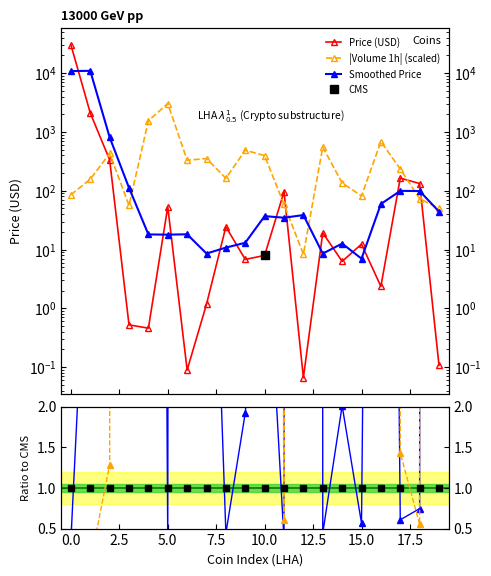

What is the sum of the CMS ref values at 0.0 and 5.0?

2.0